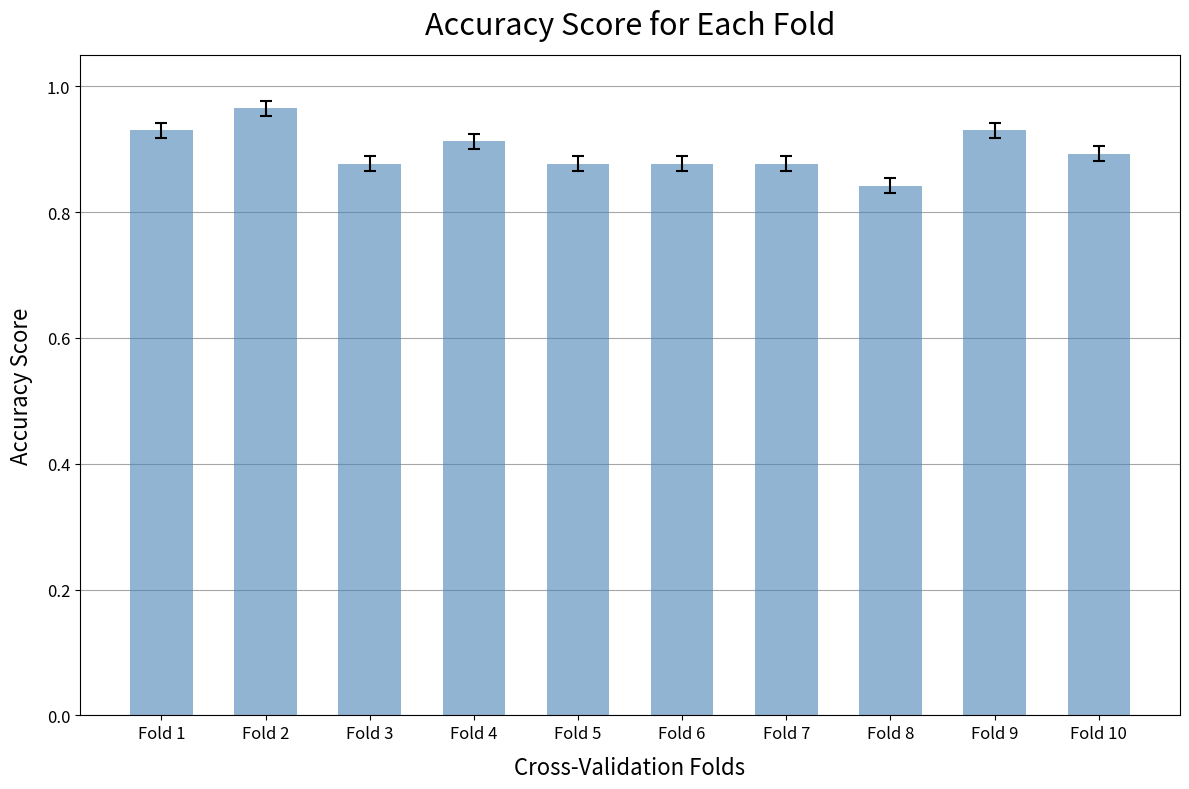

How many values are between 0 and 1?

10